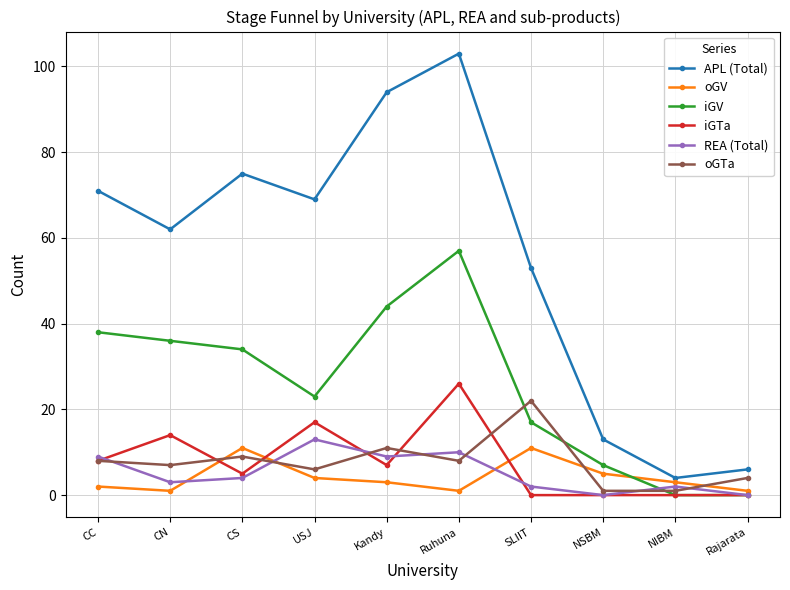

How many lines are shown in the chart?

6